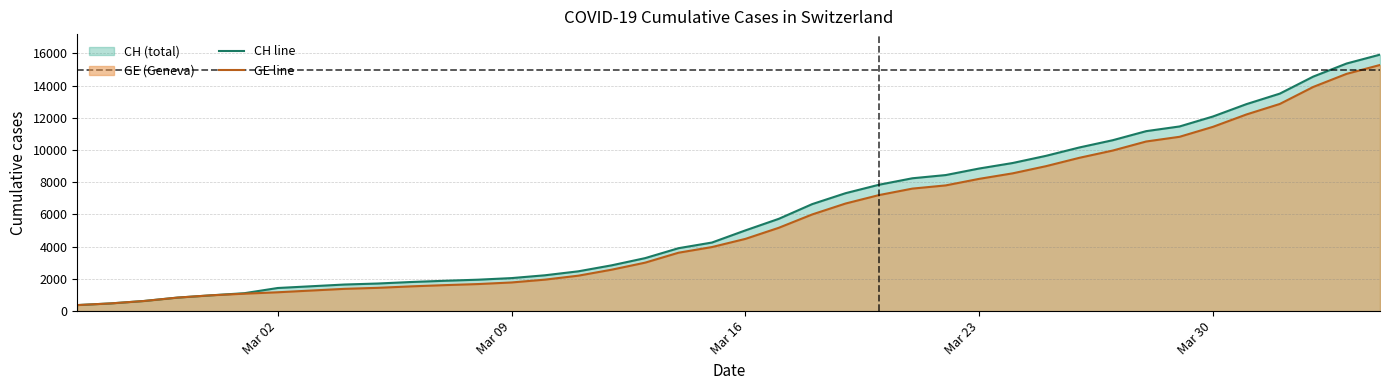

What is the maximum value shown in the chart?

15926